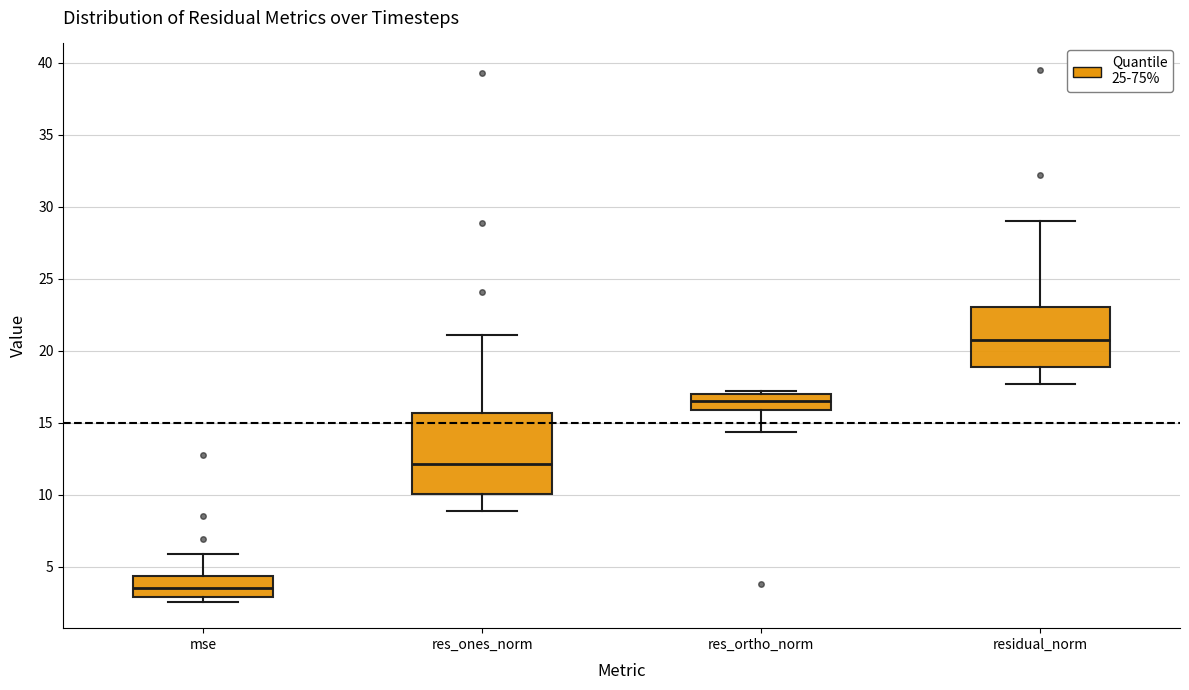

Which box's median line is the lowest?

mse